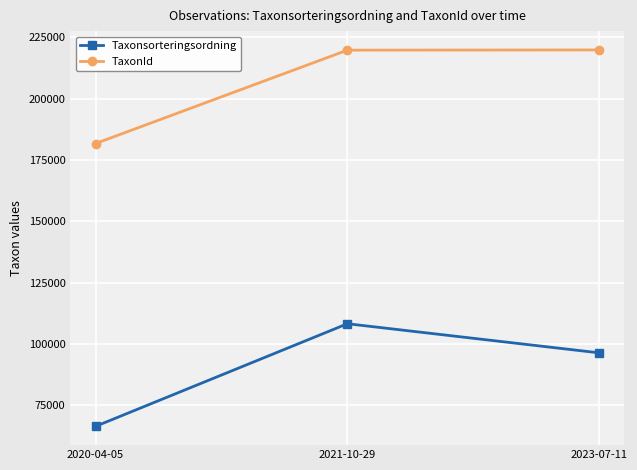

At how many categories does at least one series exceed 198266?

2